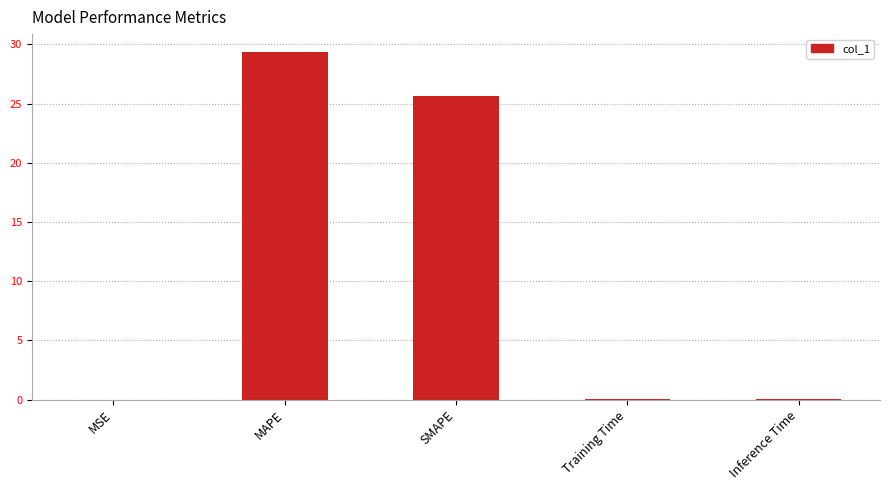

Where is the data nearest to the value 14?

SMAPE